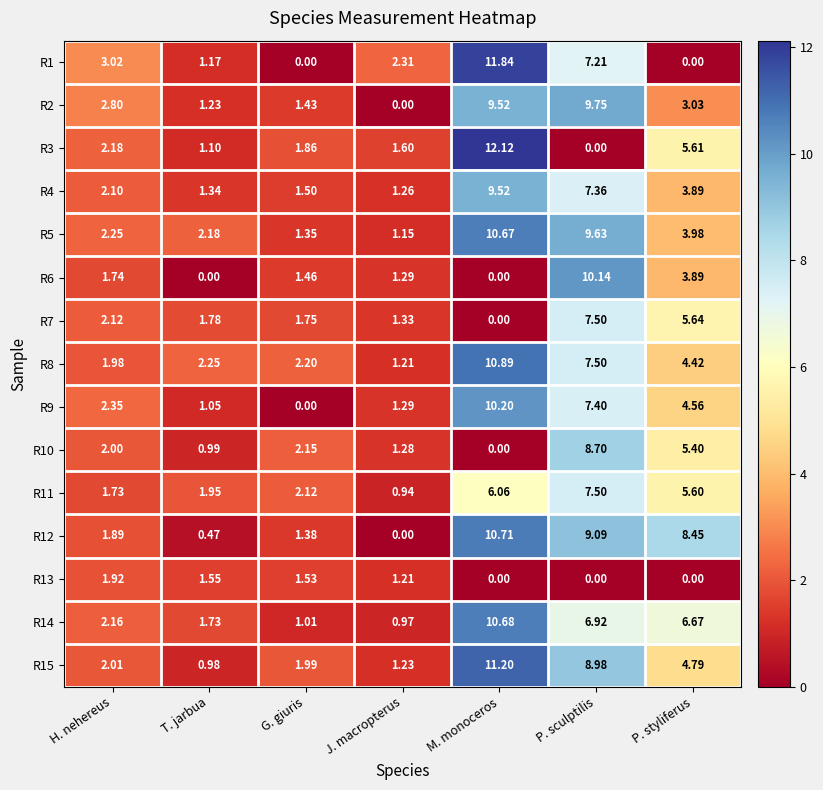

How many values in R2 are above zero?

6